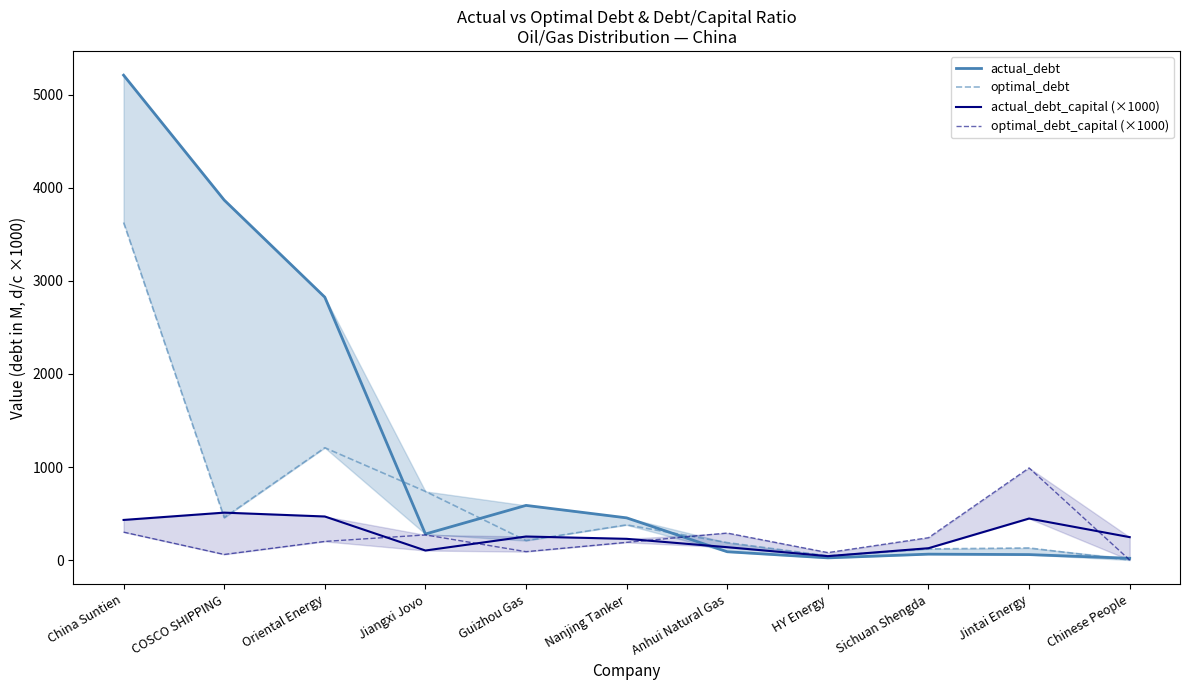

At which category is the sum across all series the highest?

China Suntien